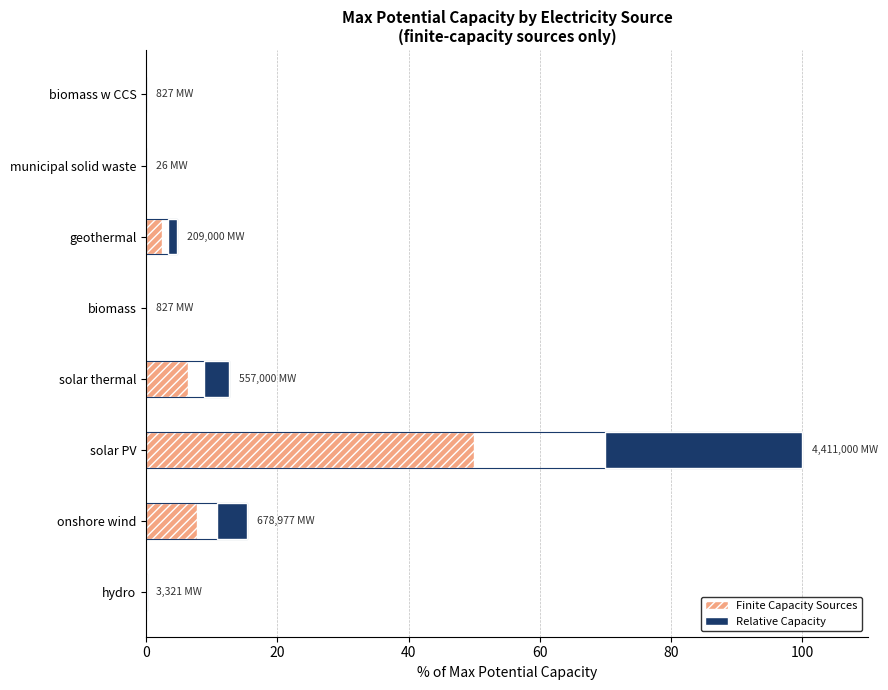

Rank the series by their average value, from lowest to highest.

Relative Capacity, Finite Capacity Sources